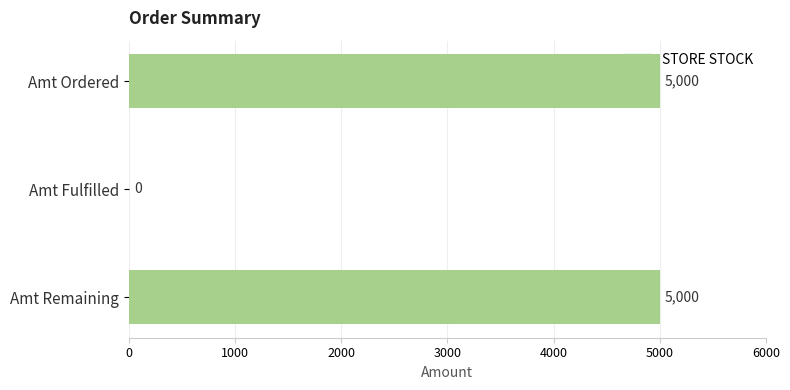

The value at Amt Ordered is 5000. True or false?

True